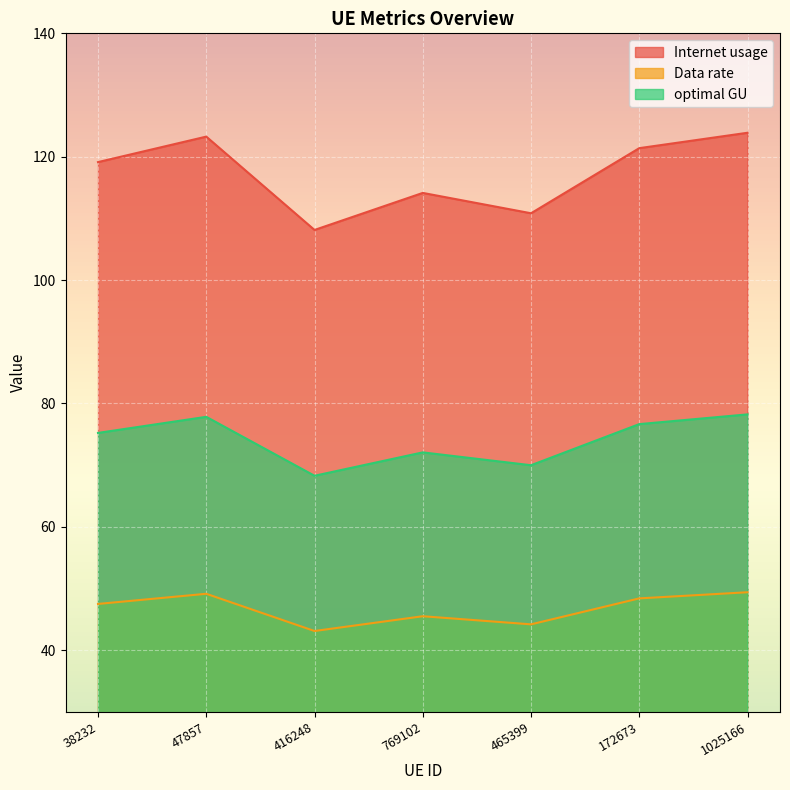

Where does the Internet usage series first go above 47?

38232